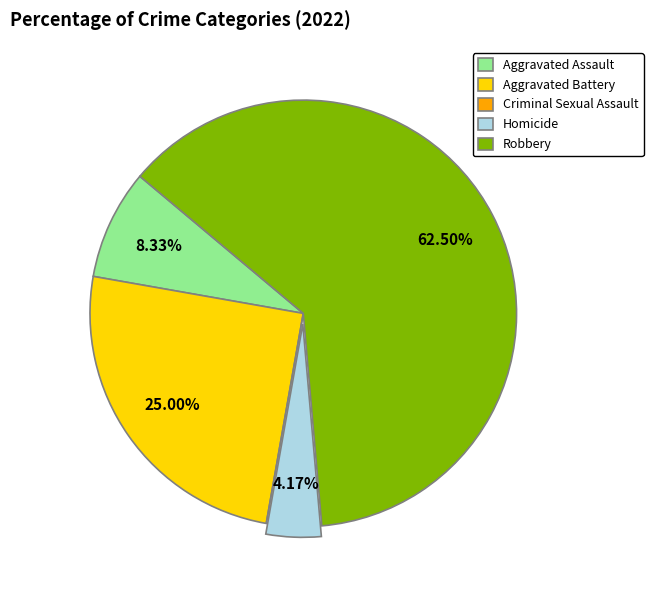

What percentage is the Aggravated Battery slice, to the nearest percent?

25%